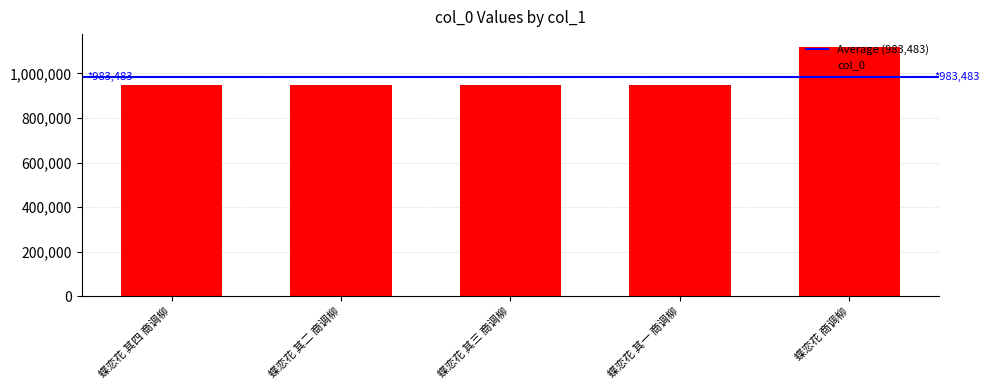

Is it true that the value at 蝶恋花 其一 商调柳 is 453454?

False